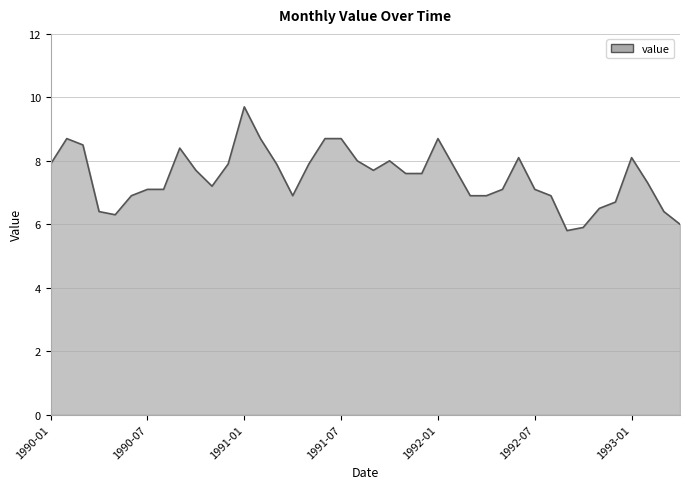

What is the smallest value displayed?

5.8